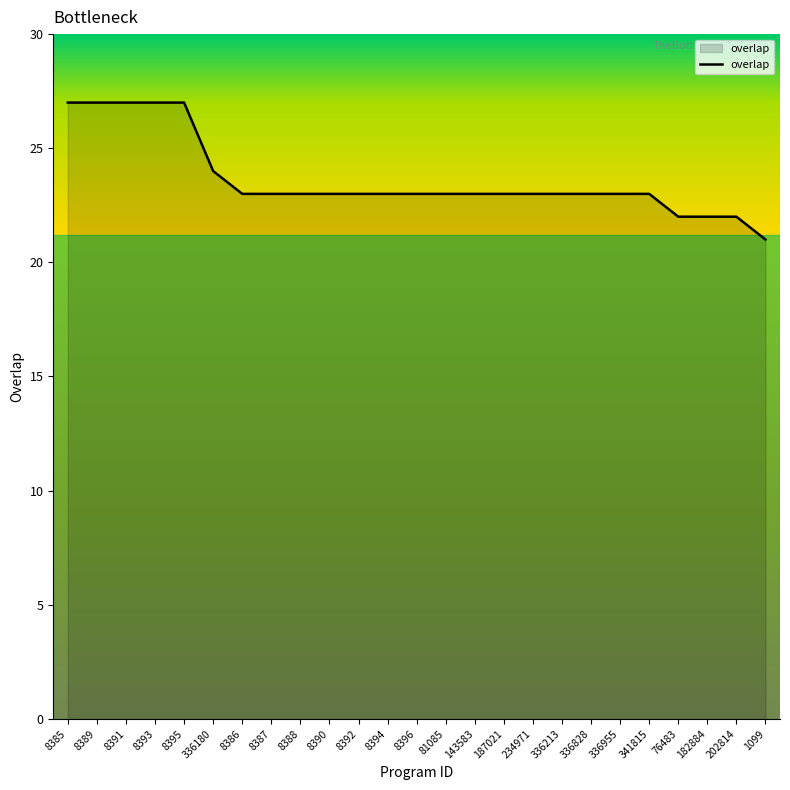

What is the difference between the maximum and minimum values?

6